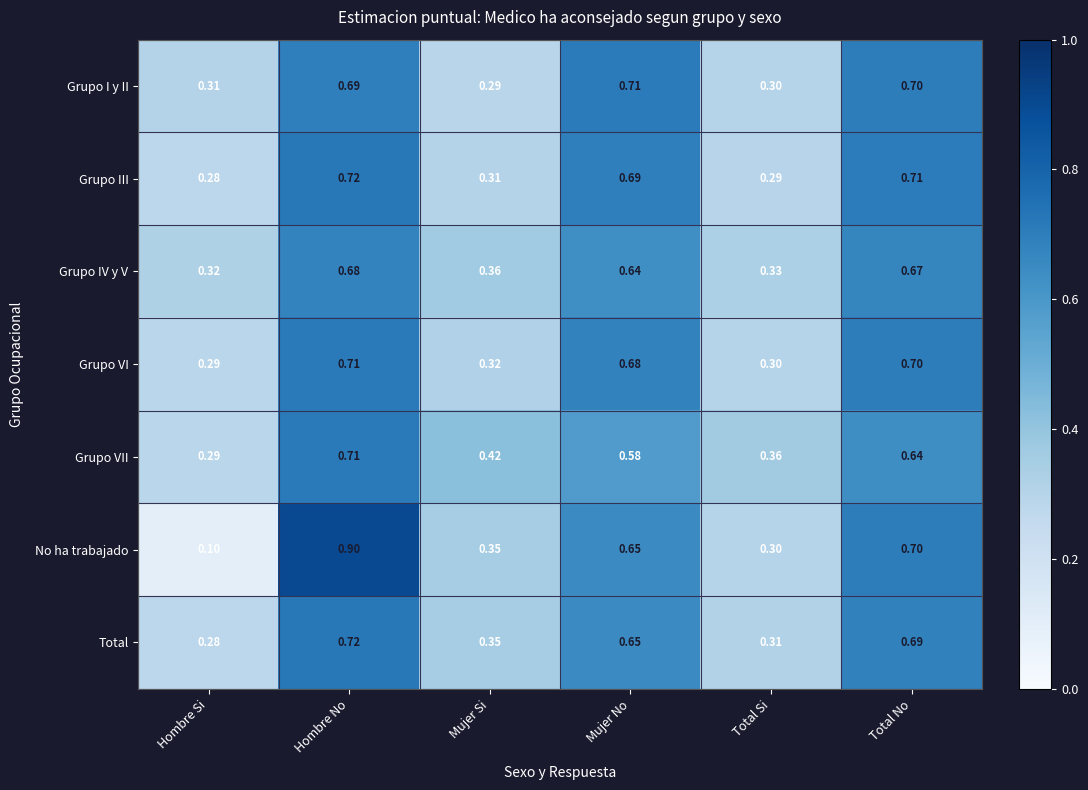

How many distinct data groups are displayed?

7